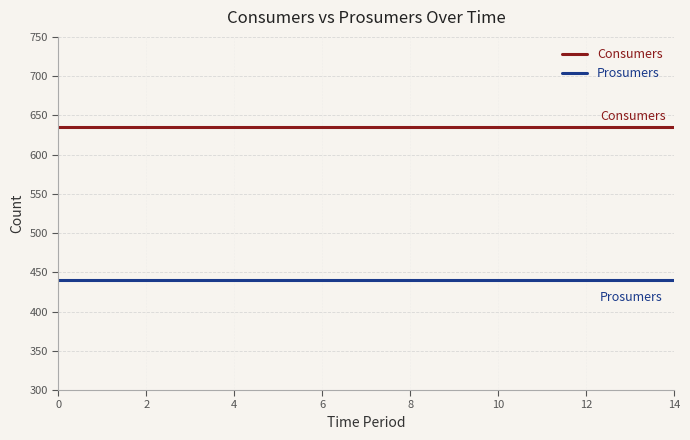

Reading left to right, extract all data points from this chart.

Consumers: 635	635	635	635	635	635	635	635	635	635	635	635	635	635	635
Prosumers: 440	440	440	440	440	440	440	440	440	440	440	440	440	440	440